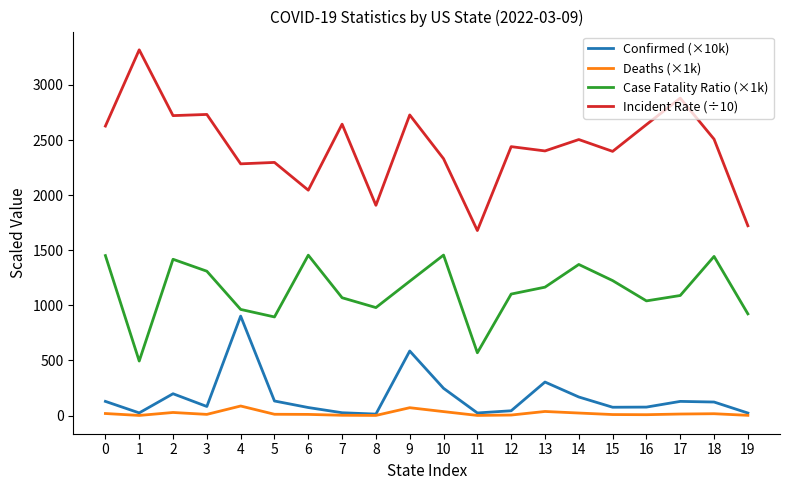

The value of Confirmed (×10k) at 17 is 128.7. True or false?

True